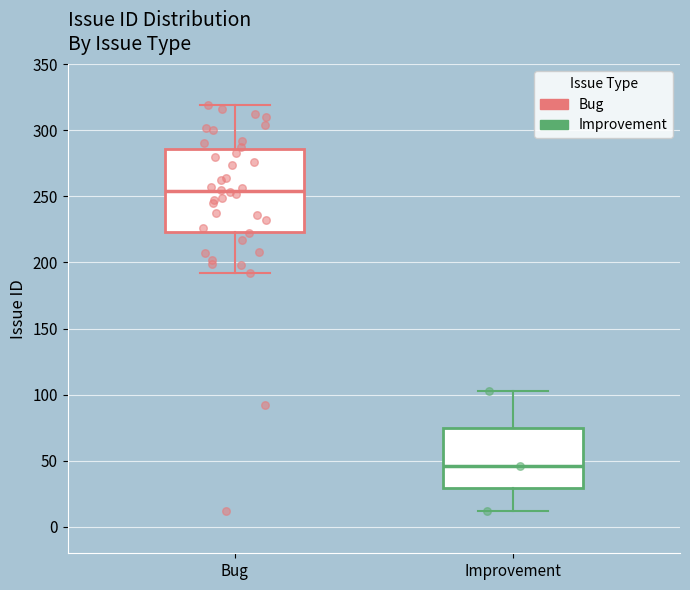

Where does the upper whisker of the box for Bug end on the y-axis? The values are not printed on the chart, so give them approximately, as read against the axis.

320